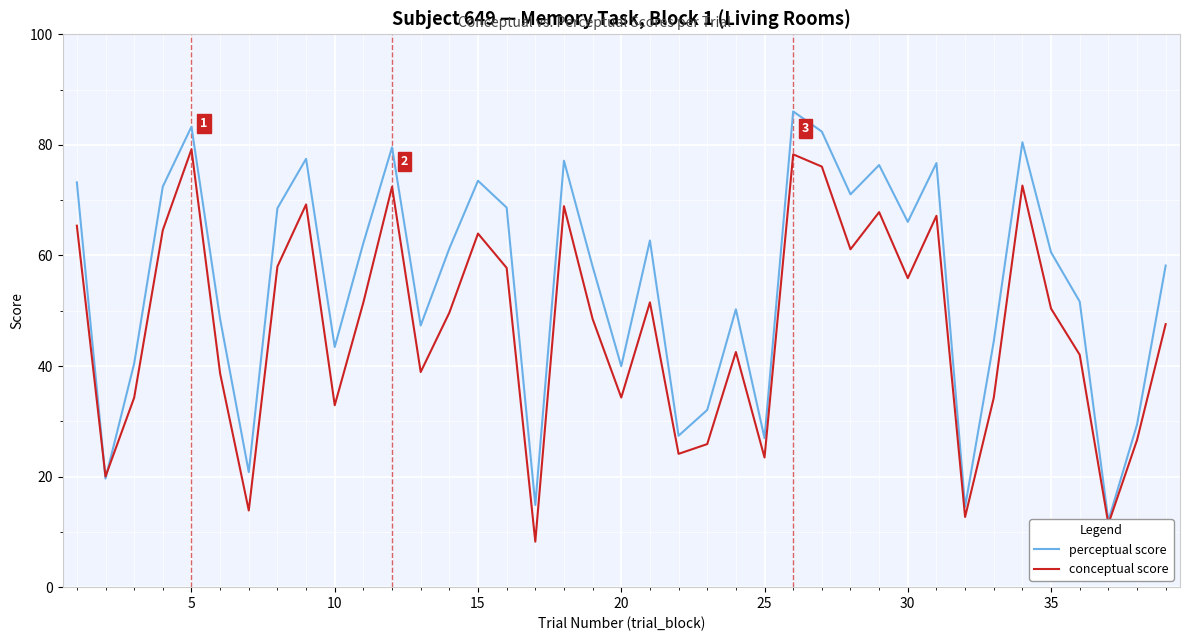

How many data points does each series have?

39